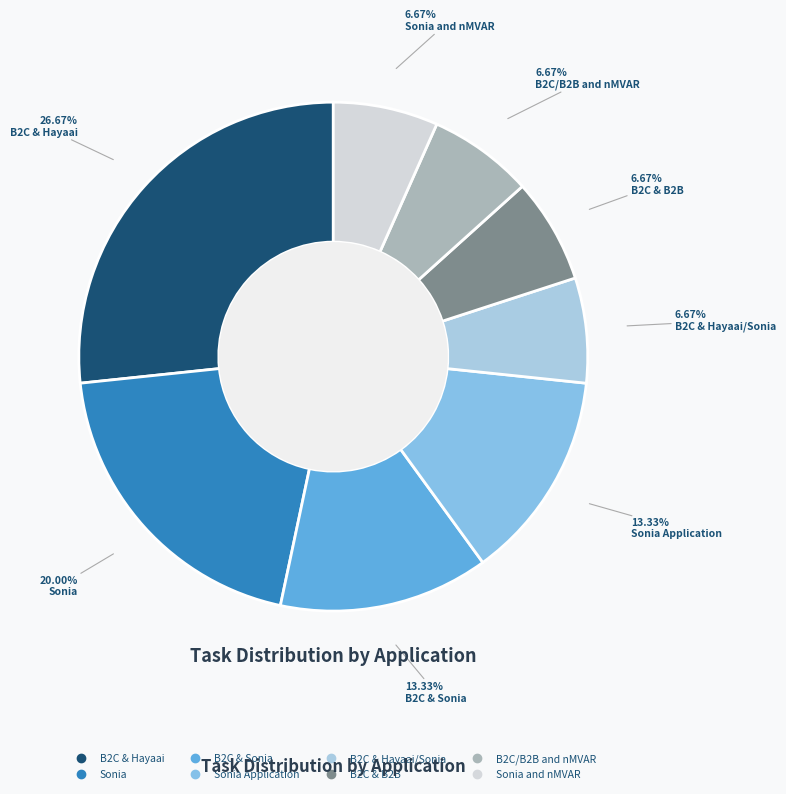

Count the number of slices in the pie.

8